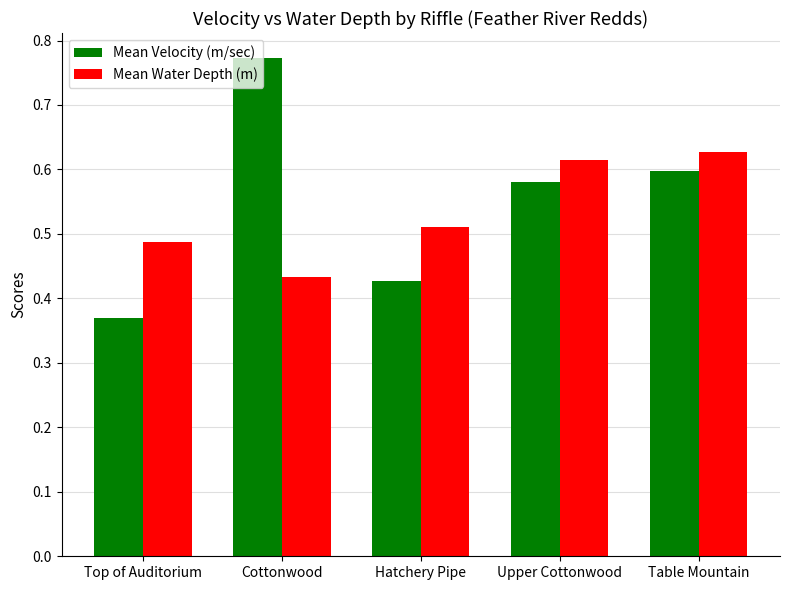

At Cottonwood, list the series in order from largest to smallest.

Mean Velocity (m/sec), Mean Water Depth (m)